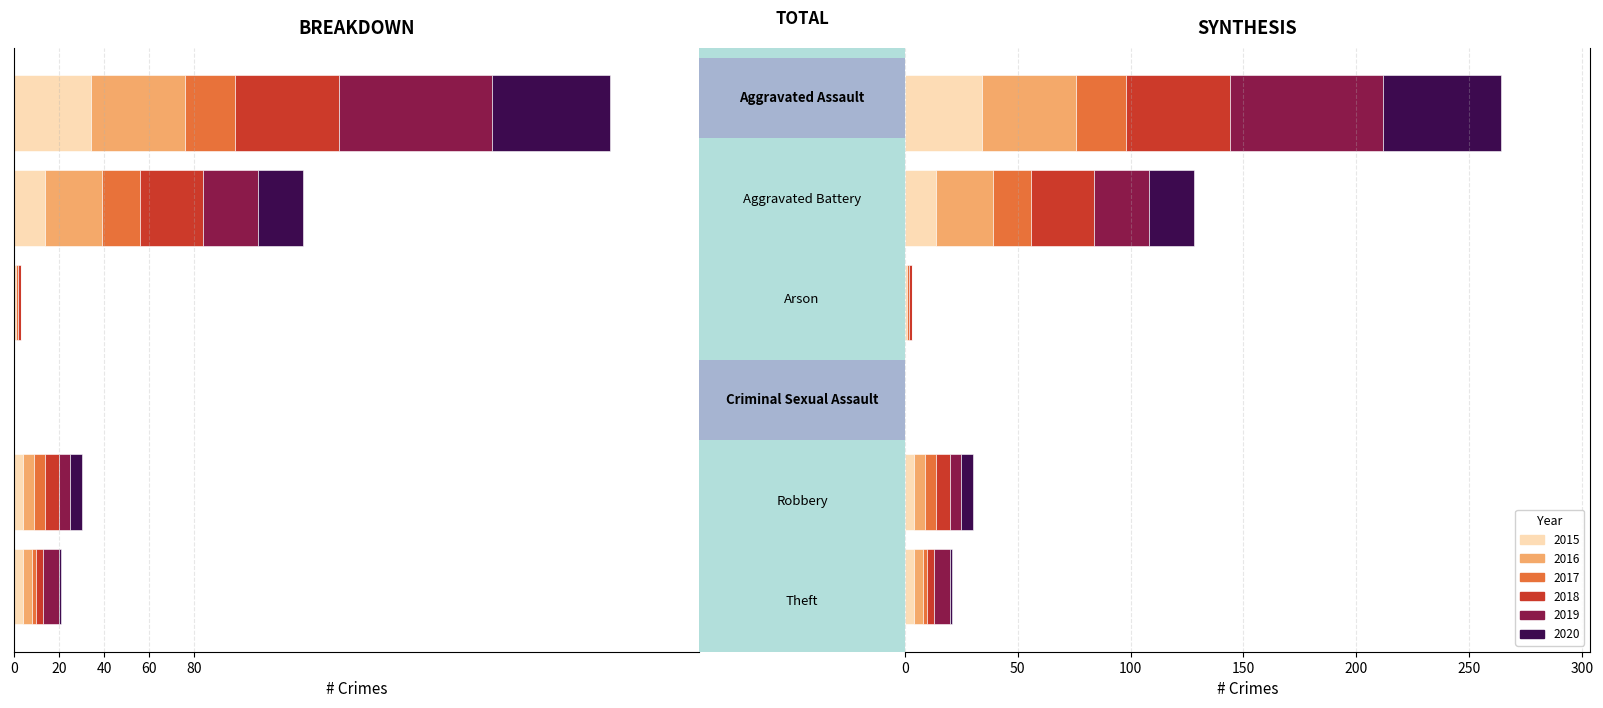

What is the label of the 2nd bar from the right?

Robbery